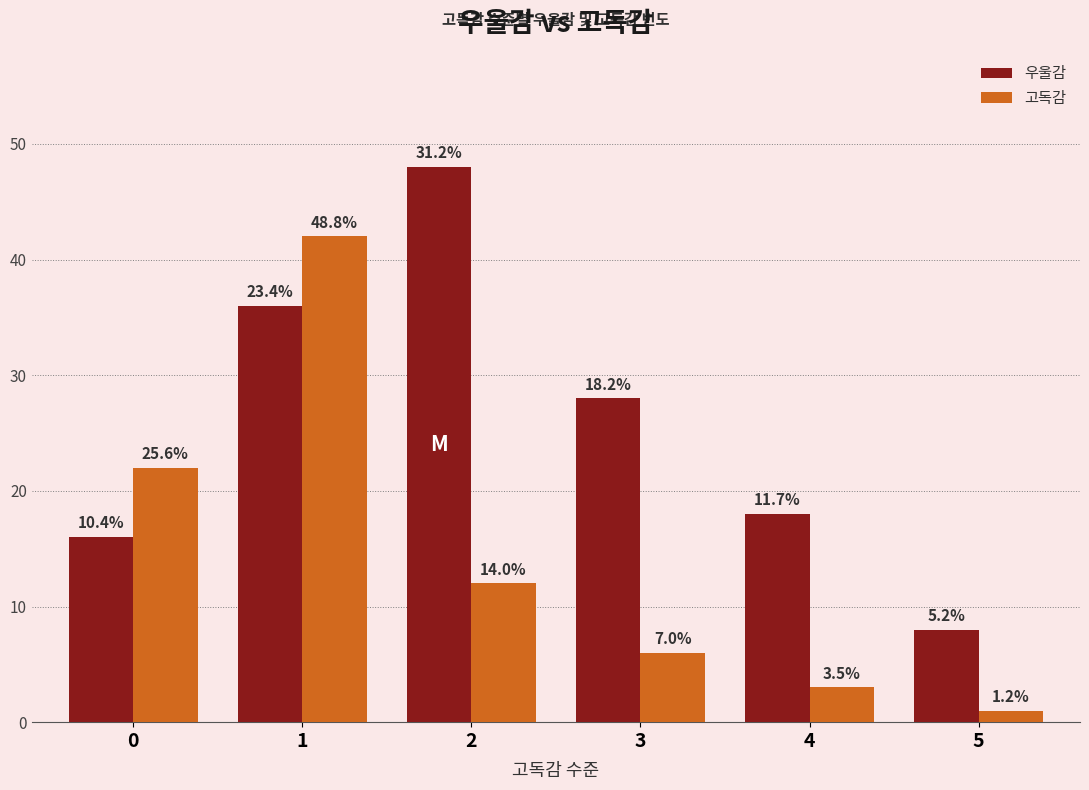

What is the sum of all 우울감 values?

154